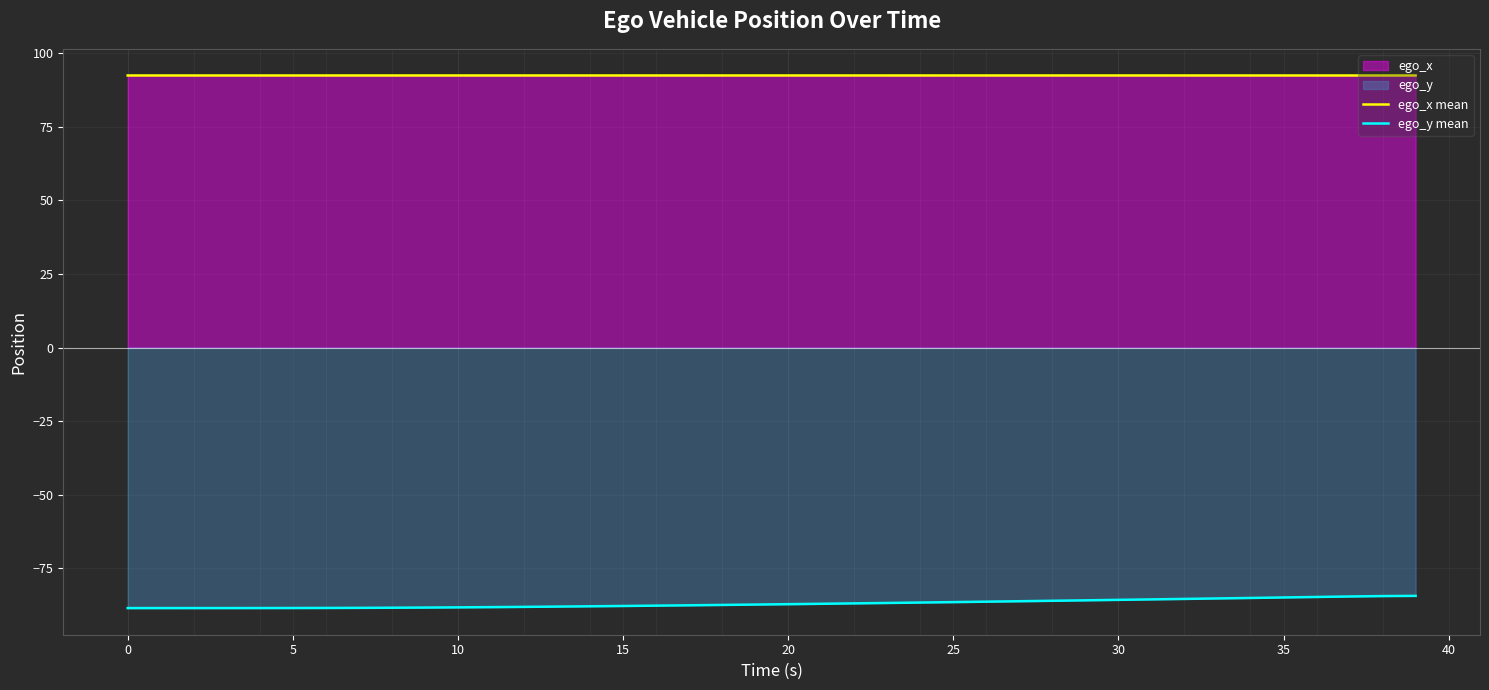

At which category is the sum across all series the highest?

39